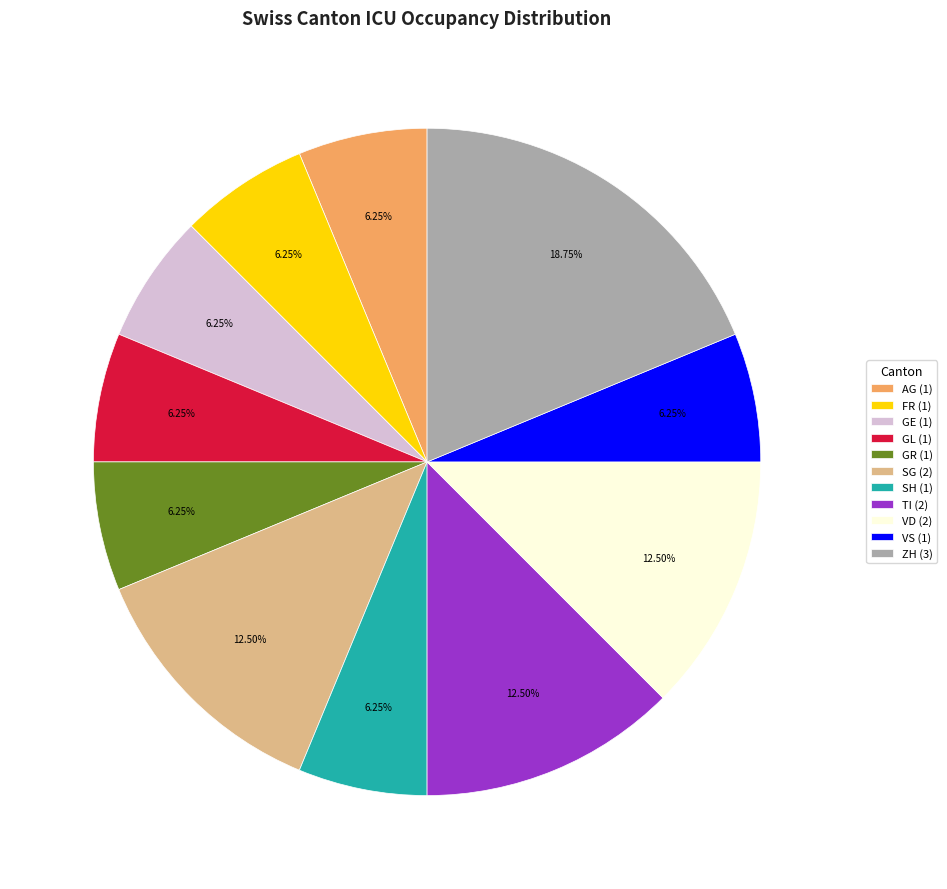

Combined, do VS (1) and GR (1) account for over 50%?

No